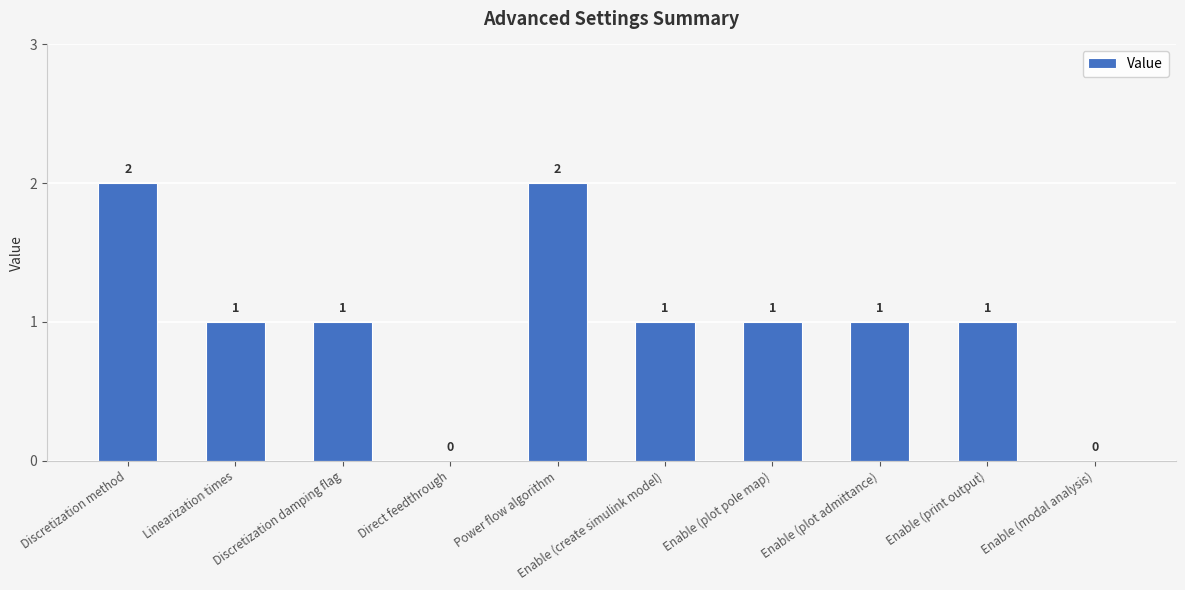

Which has a higher value, Enable (modal analysis) or Power flow algorithm?

Power flow algorithm